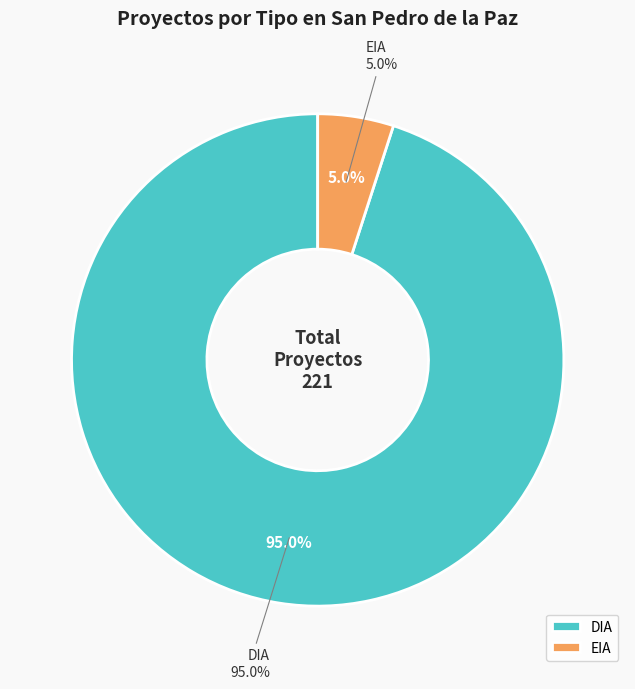

To the nearest percent, what is the combined percentage of EIA and DIA?

100%